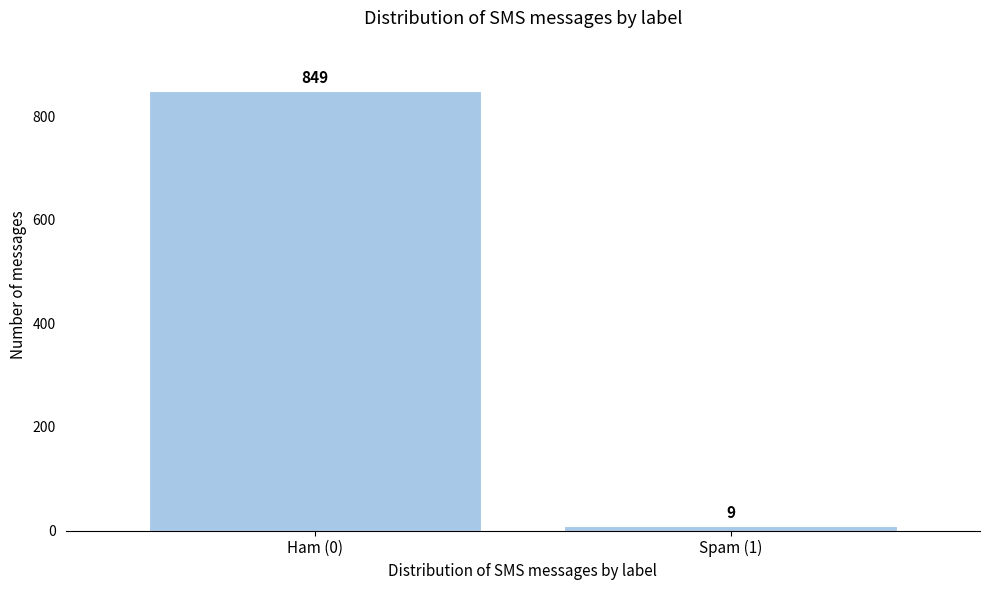

Reading left to right, extract all data points from this chart.

849	9